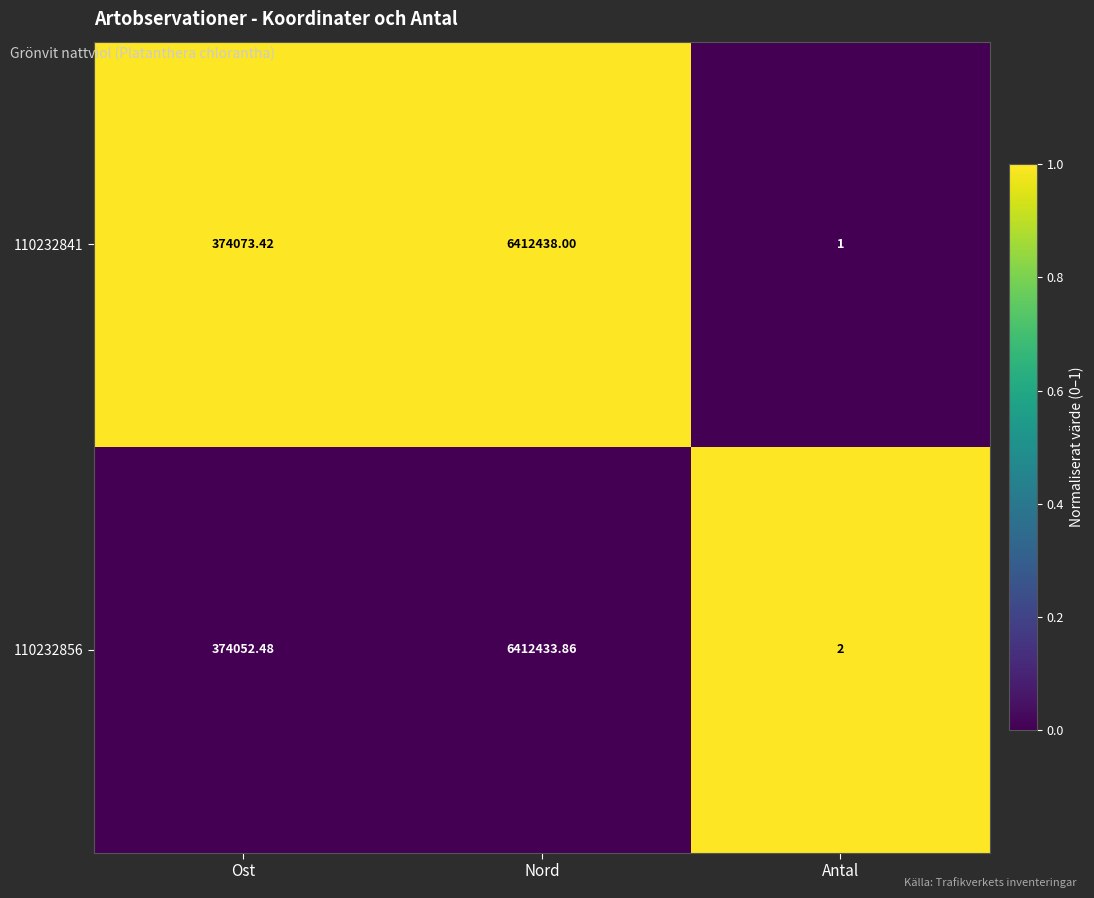

Count the number of categories in the chart.

3